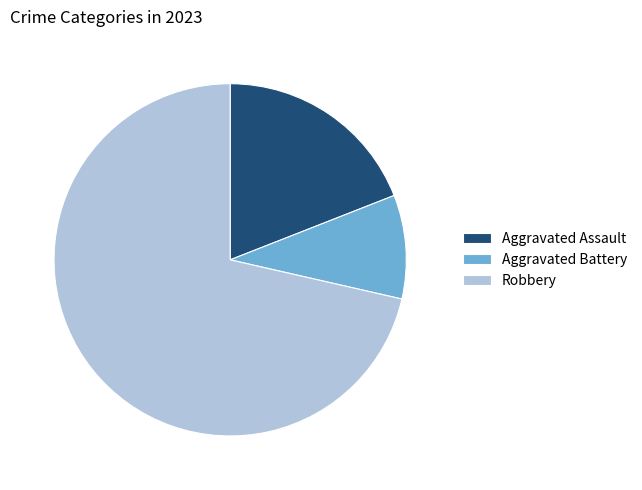

Is there any slice that represents more than half of the pie?

Yes